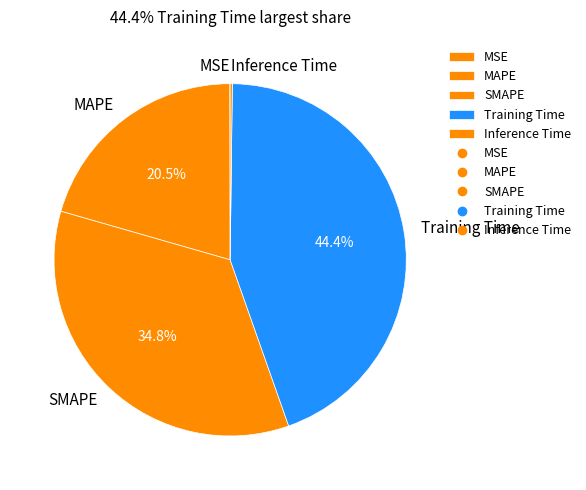

True or false: MAPE accounts for 28% of the total.

False